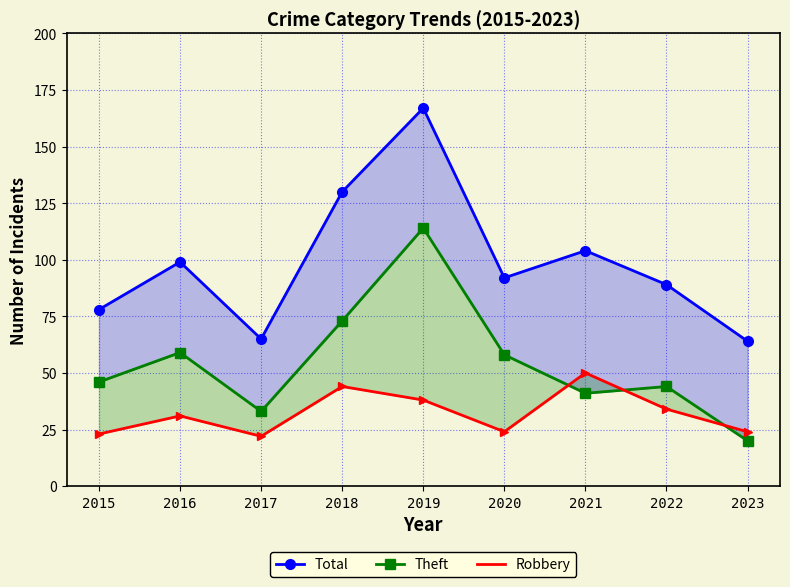

Which series has the largest total across all categories?

Total